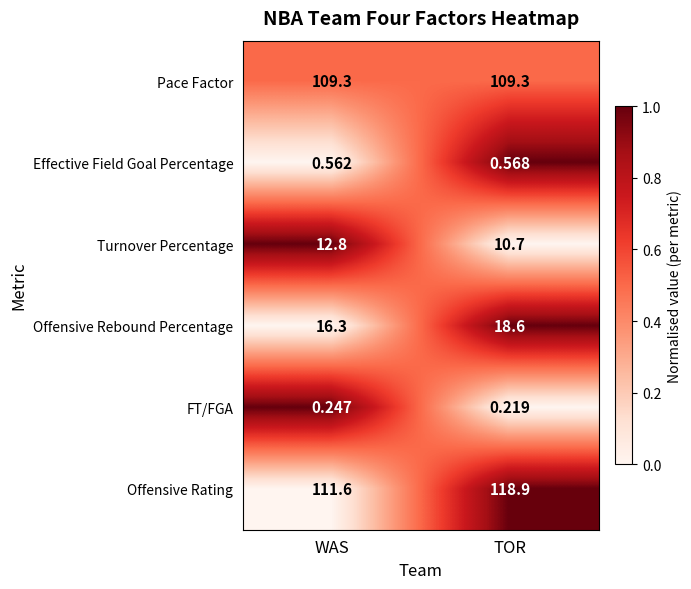

Between WAS and TOR, which series saw the biggest shift?

Offensive Rating